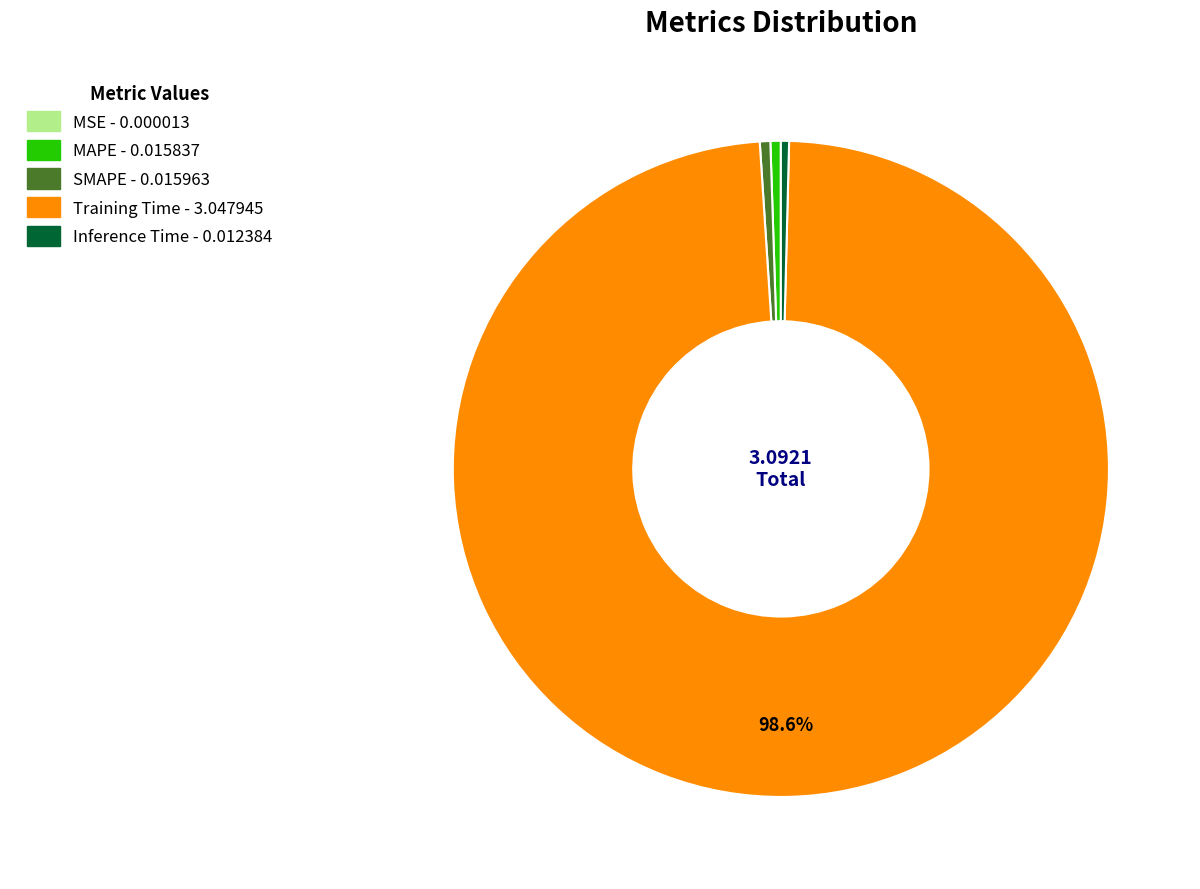

To the nearest percent, what is the difference between the largest and smallest slice percentages?

99%